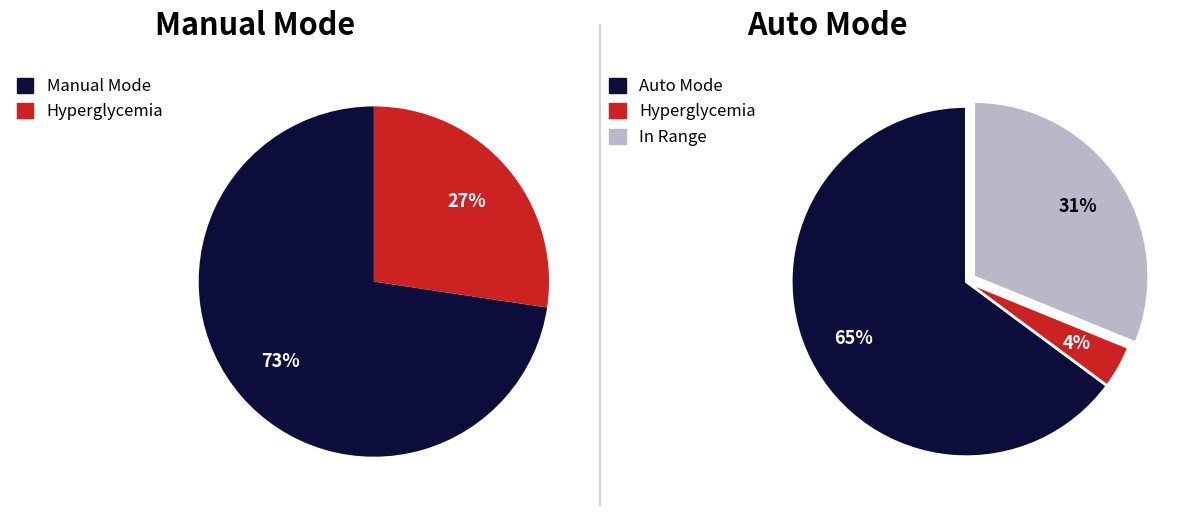

How many slices are in this pie chart?

2